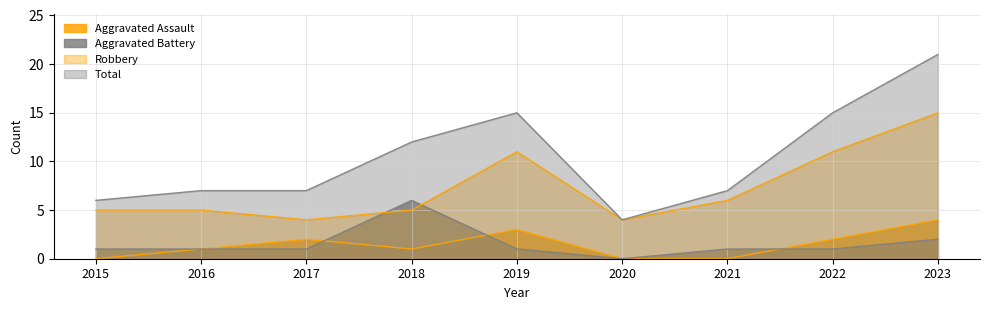

At 2018, list the series in order from smallest to largest.

Aggravated Assault, Robbery, Aggravated Battery, Total